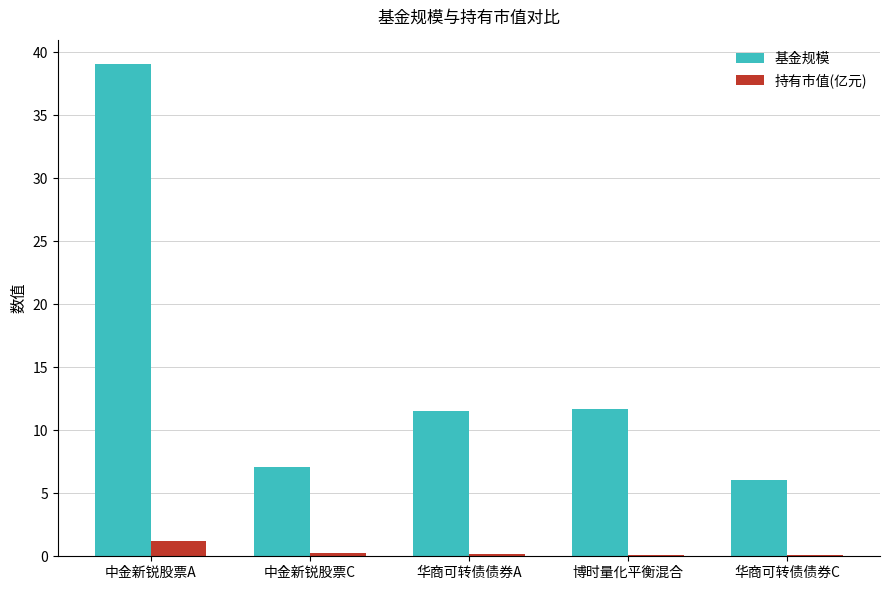

Which series has the largest total across all categories?

基金规模